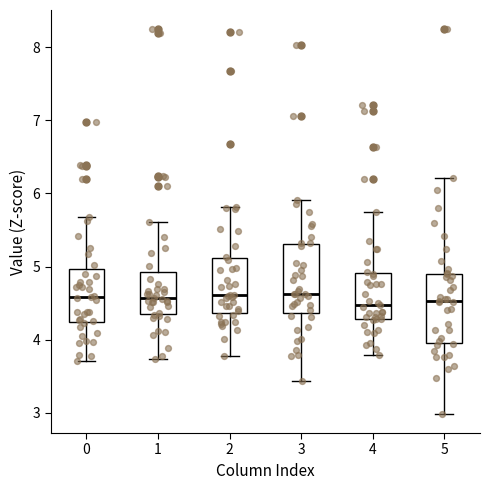

Reading left to right, read every box against the y-axis: the position of its median line, the range the box covers, and the ends of its whiskers. The values are not printed on the chart, so give them approximately, as read against the axis.

0: median 4.6, box 4.2 to 5.0, whiskers 3.7 to 5.7
1: median 4.6, box 4.3 to 4.9, whiskers 3.7 to 5.6
2: median 4.6, box 4.4 to 5.1, whiskers 3.8 to 5.8
3: median 4.6, box 4.4 to 5.3, whiskers 3.4 to 5.9
4: median 4.5, box 4.3 to 4.9, whiskers 3.8 to 5.7
5: median 4.5, box 4.0 to 4.9, whiskers 3.0 to 6.2